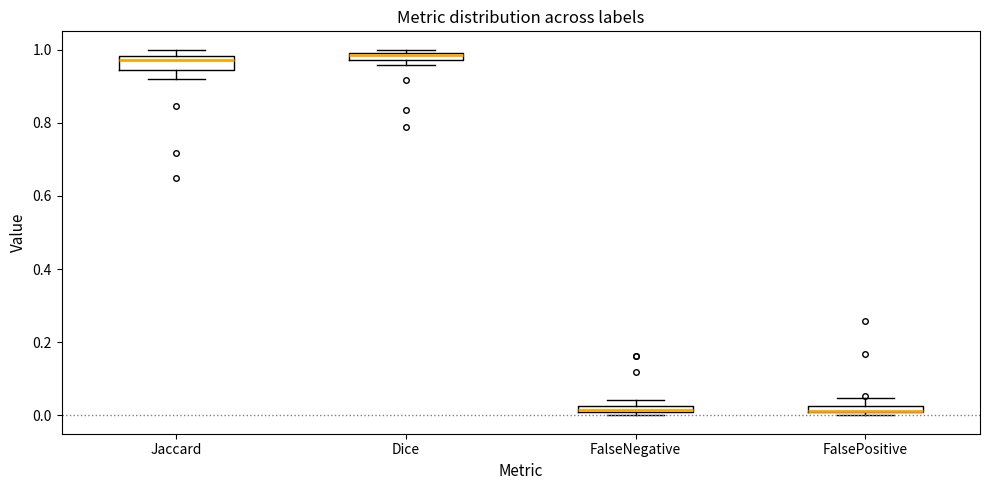

Where does the upper whisker of the box for FalsePositive end on the y-axis? The values are not printed on the chart, so give them approximately, as read against the axis.

0.04